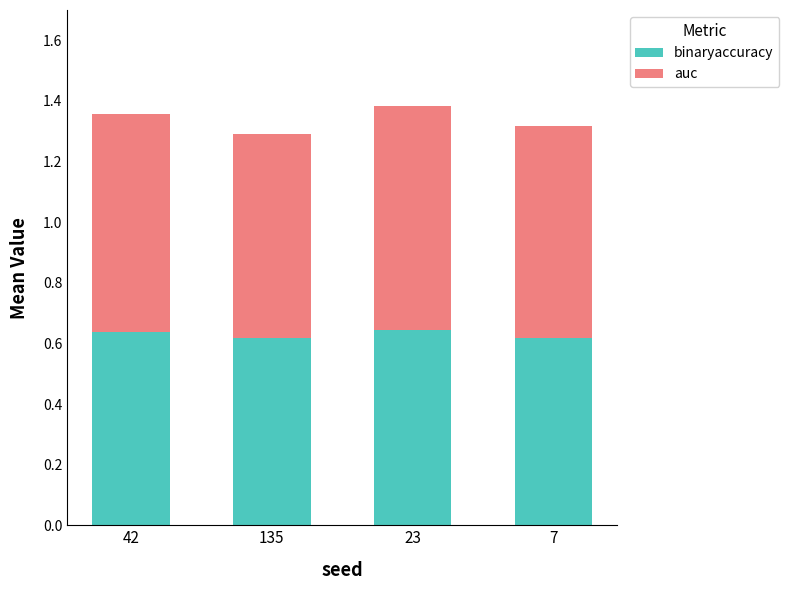

The value of binaryaccuracy at 42 is 1.0. True or false?

False